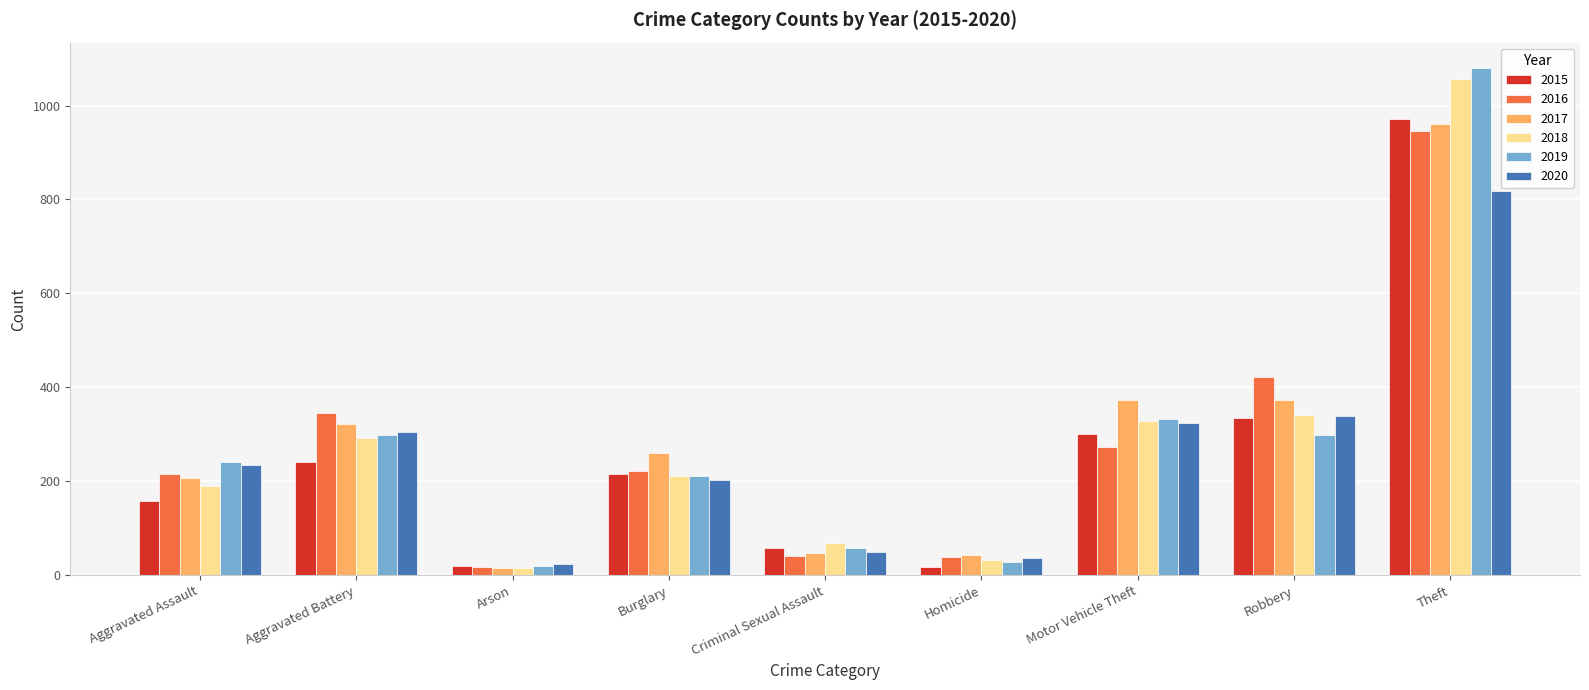

True or false: 2015 has a value of 538 at Theft.

False